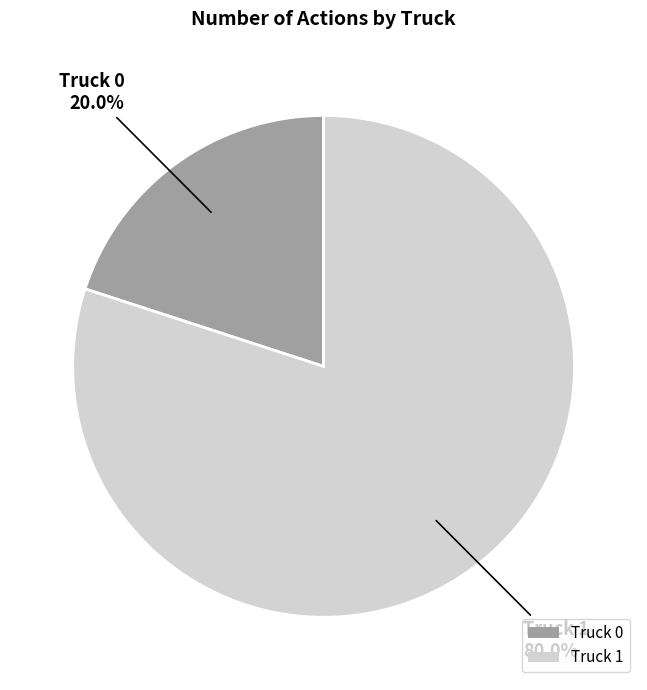

Which has a higher value, Truck 1 or Truck 0?

Truck 1